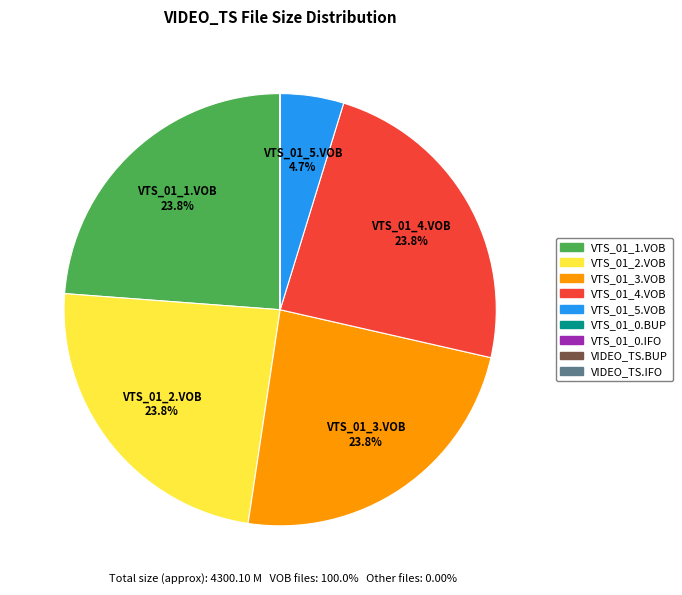

Is there any slice that represents more than half of the pie?

No